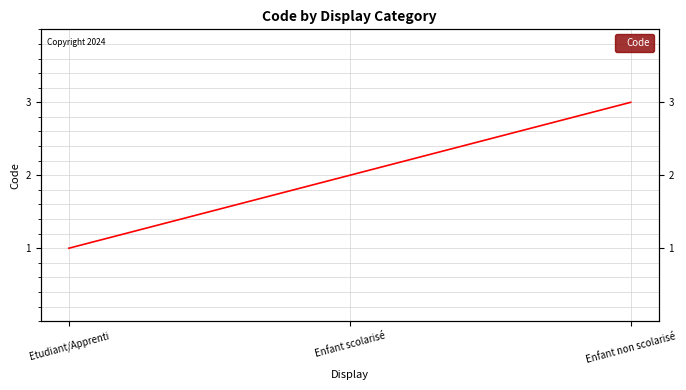

List the labels in order of value, smallest first.

Etudiant/Apprenti, Enfant scolarisé, Enfant non scolarisé